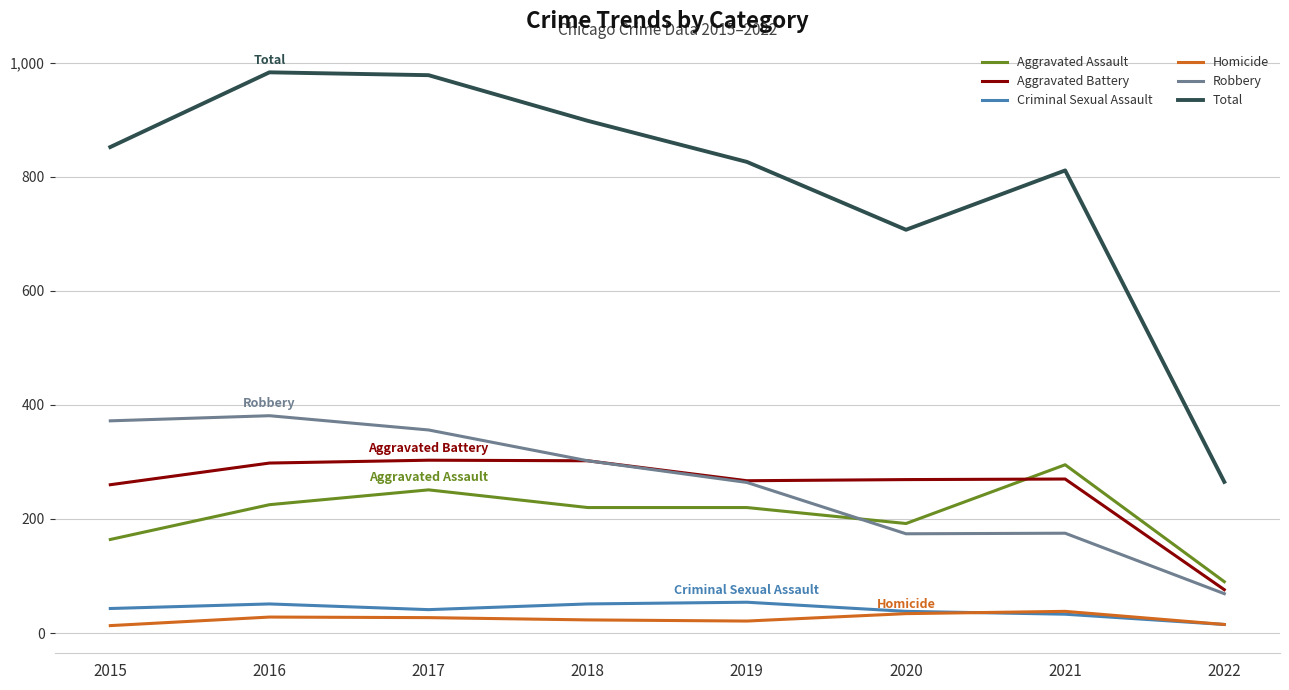

What is the sum of the Robbery values at 2017 and 2020?

530